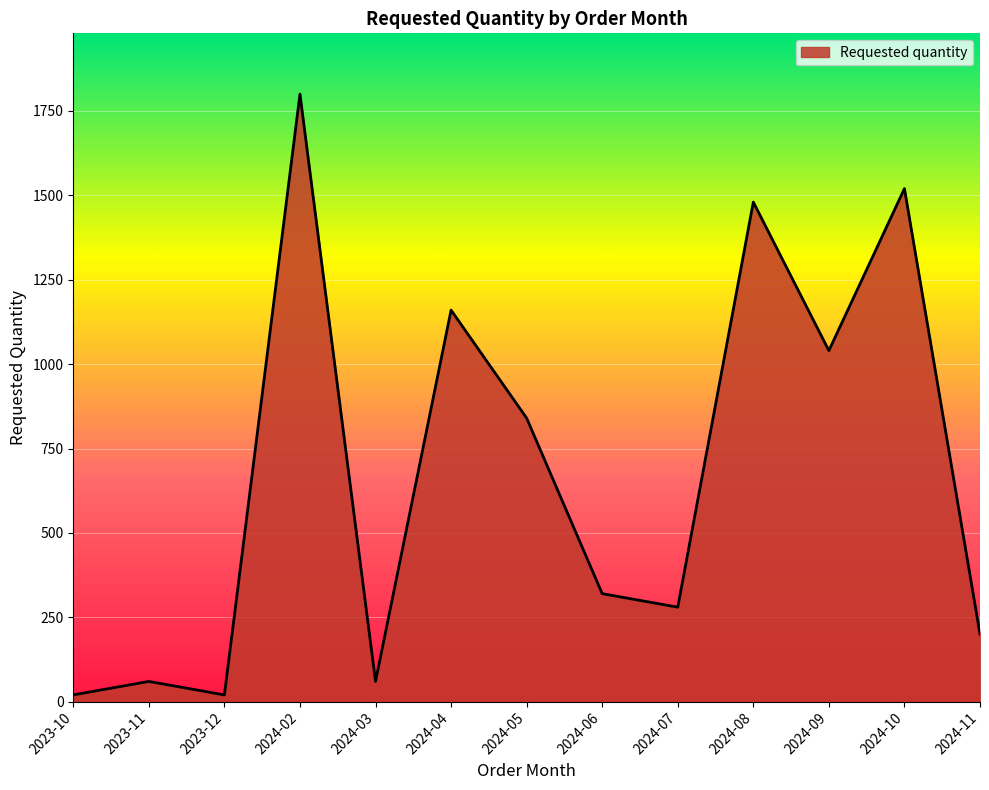

At which label is the value closest to 910?

2024-05